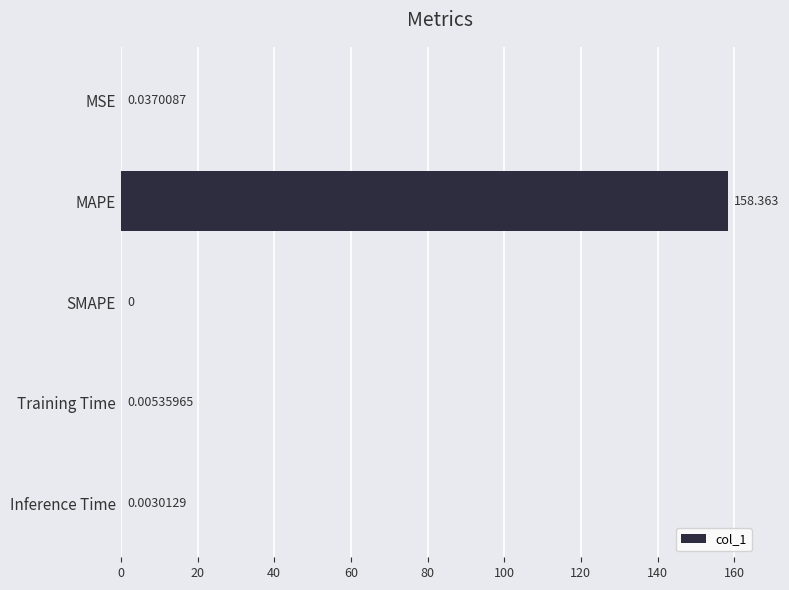

How many distinct data groups are displayed?

1